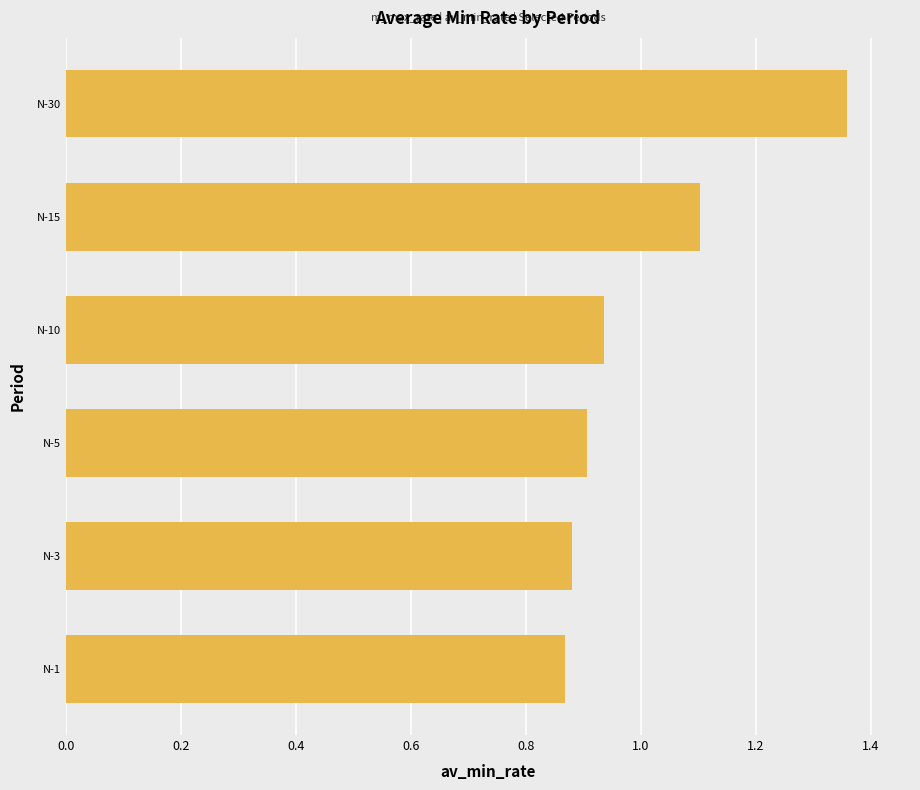

The value at N-10 is 0.6. True or false?

False